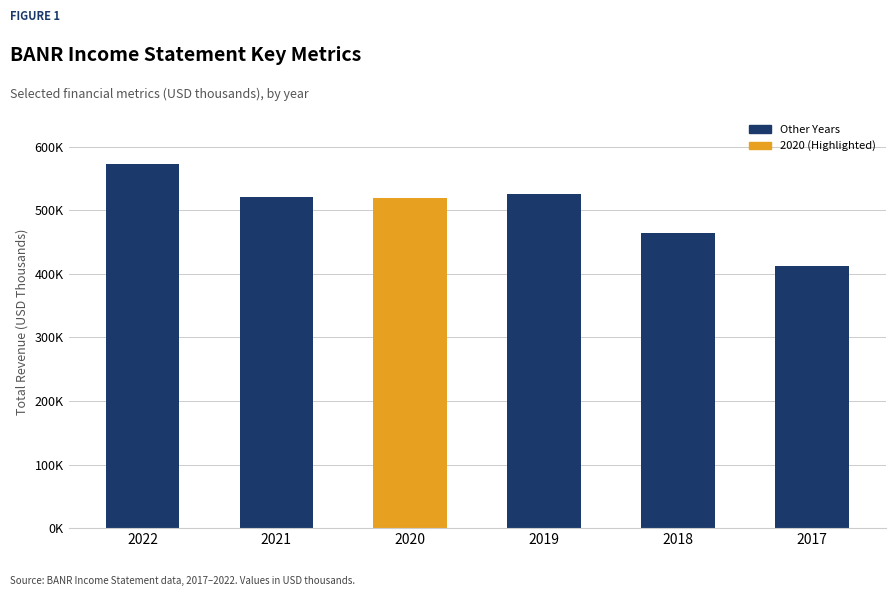

True or false: the data shows 913019 at 2019.

False